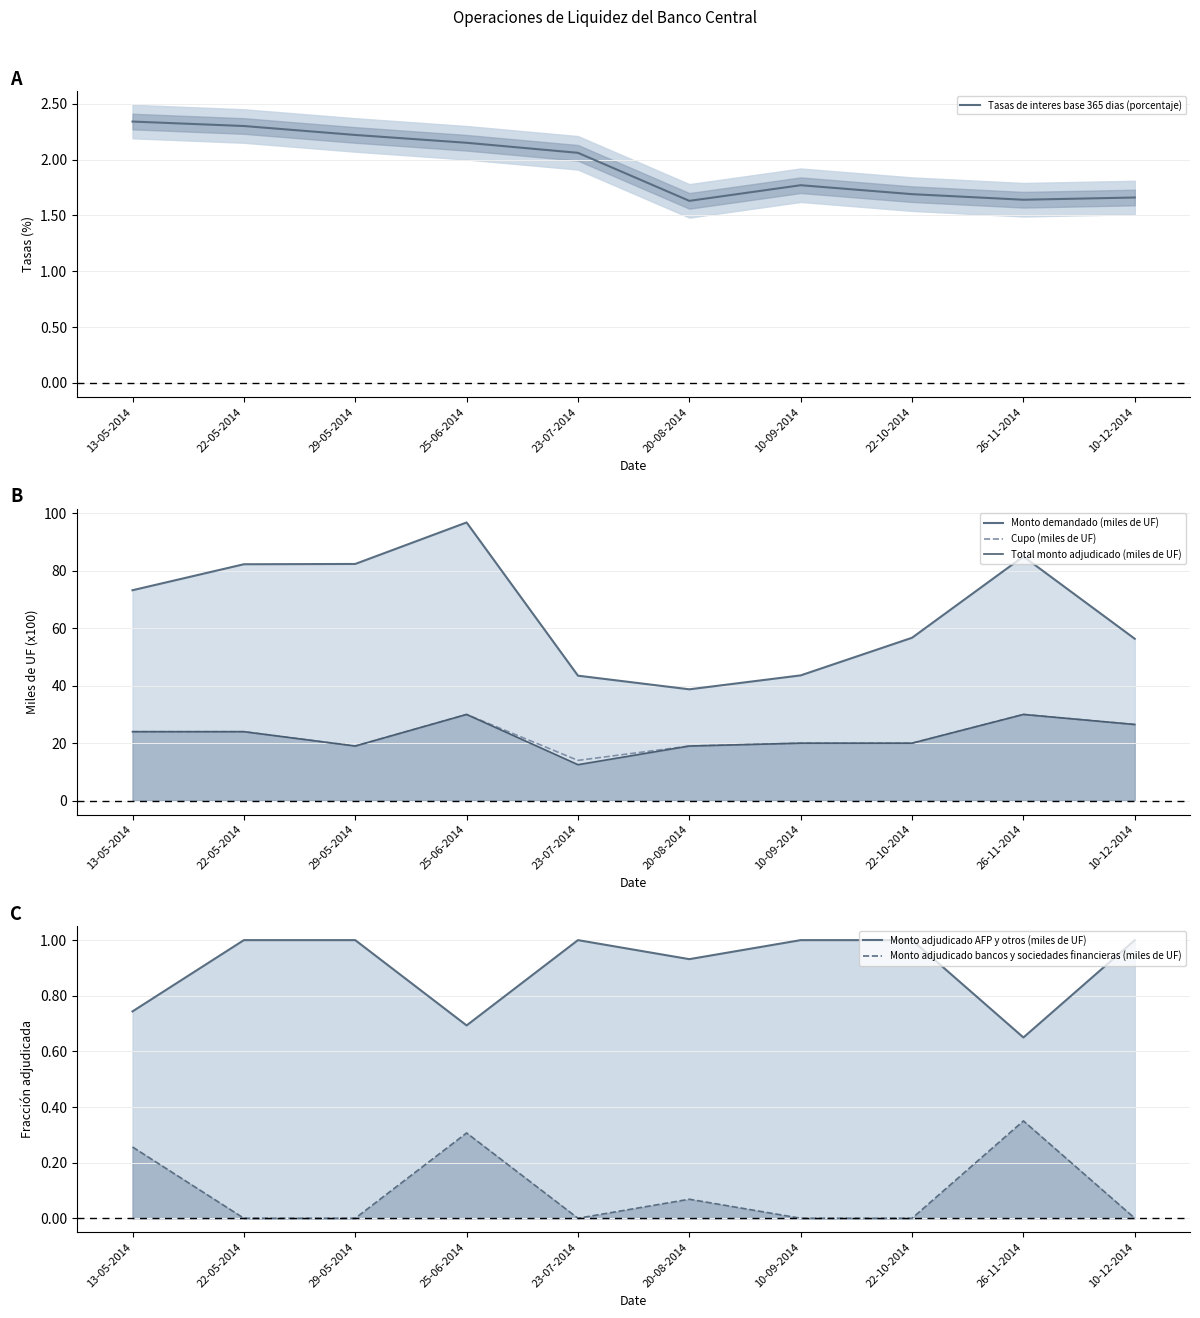

Rank the series by their maximum value, from highest to lowest.

Monto demandado (miles de UF), Cupo (miles de UF), Total monto adjudicado (miles de UF), Tasas de interes base 365 dias (porcentaje), Monto adjudicado AFP y otros (miles de UF), Monto adjudicado bancos y sociedades financieras (miles de UF)